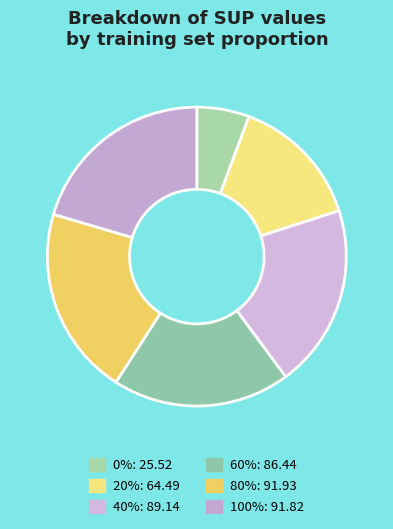

To the nearest percent, what percentage of the pie is 0%?

6%